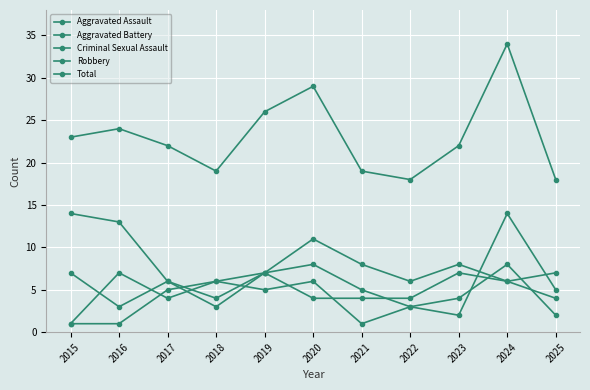

Is it true that Robbery equals 9 at 2019?

False